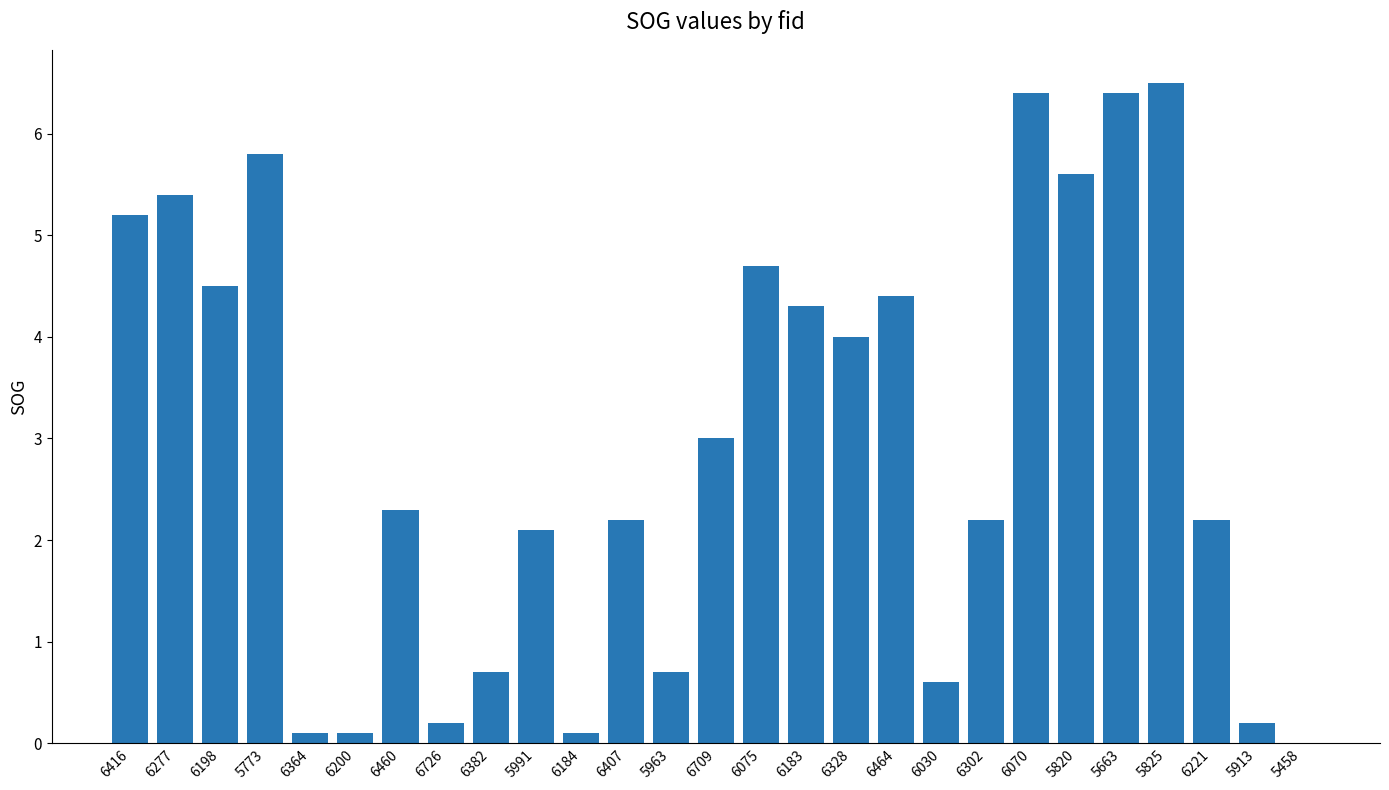

How many distinct data groups are displayed?

1